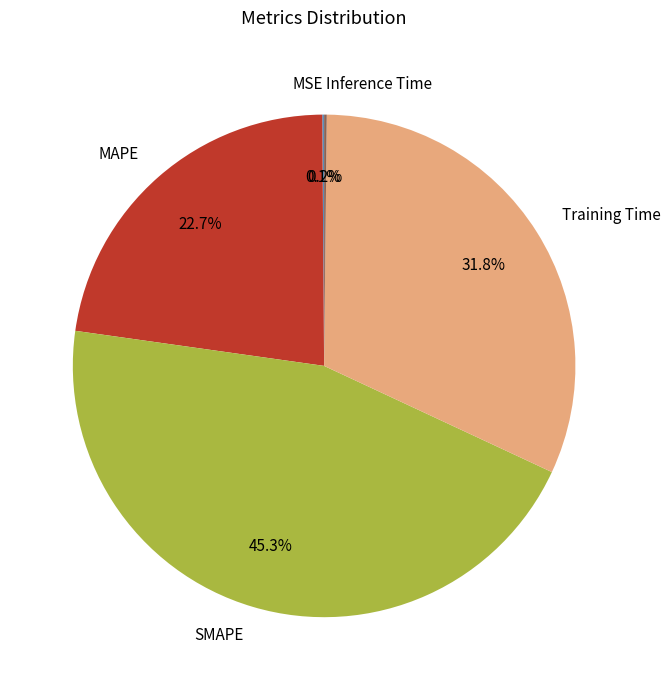

Which slice is the largest?

SMAPE